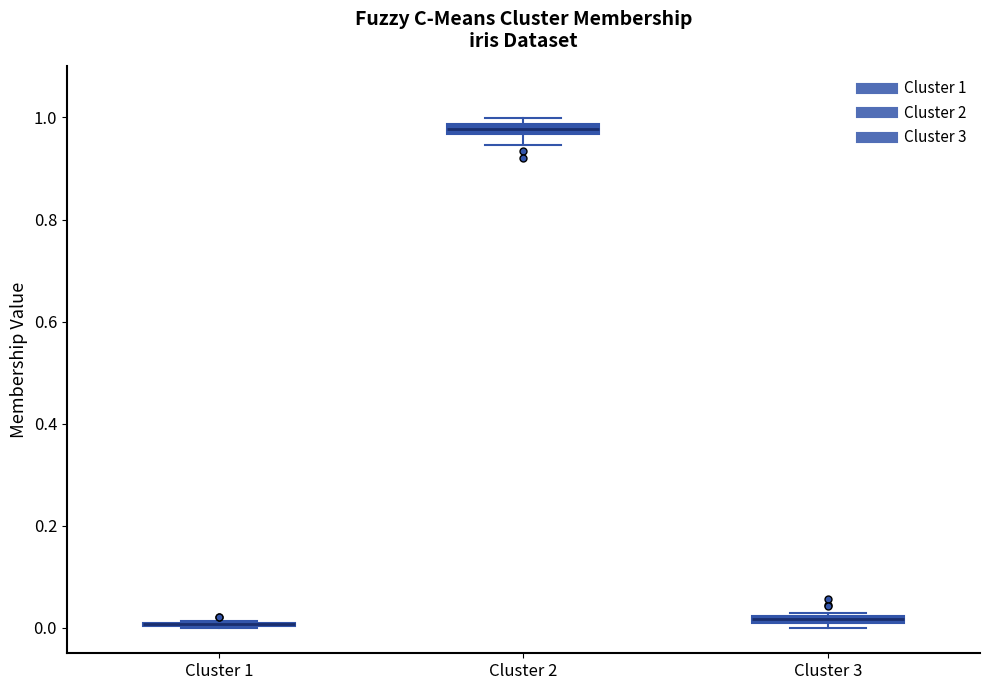

Where is the upper edge of the box for Cluster 3 on the y-axis? The values are not printed on the chart, so give them approximately, as read against the axis.

0.02